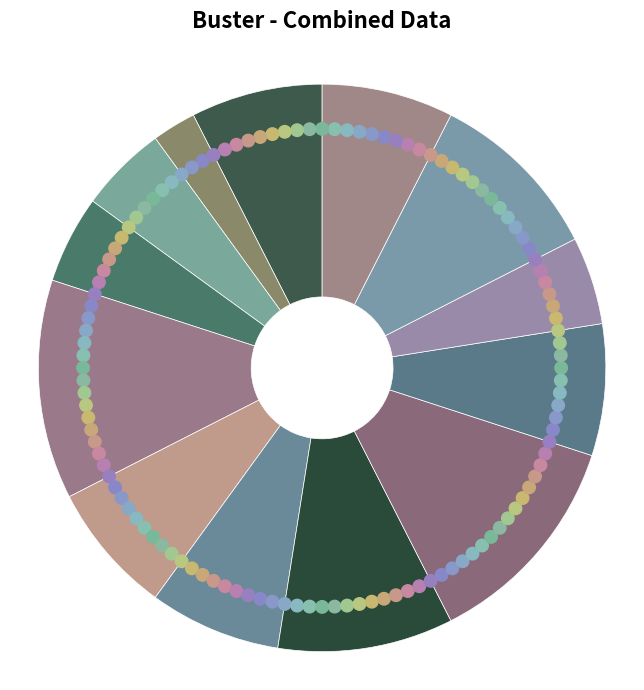

How many slices are in this pie chart?

2